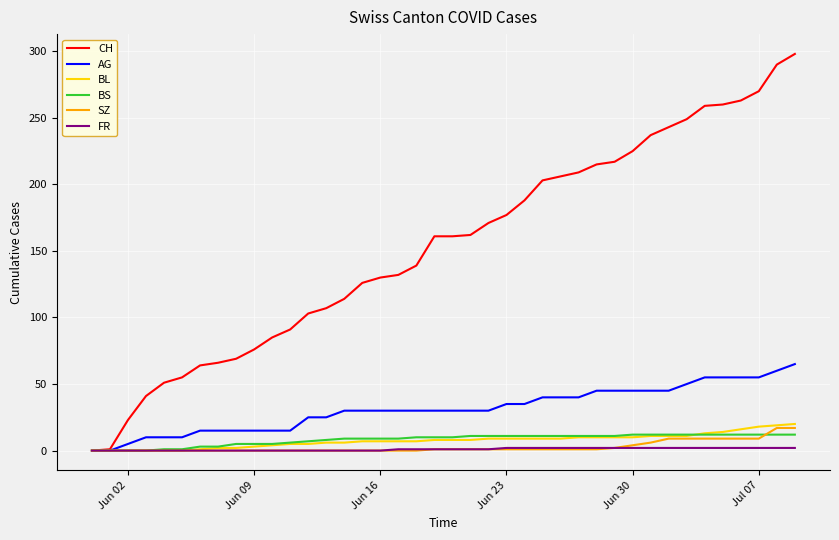

What is the maximum value shown in the chart?

298